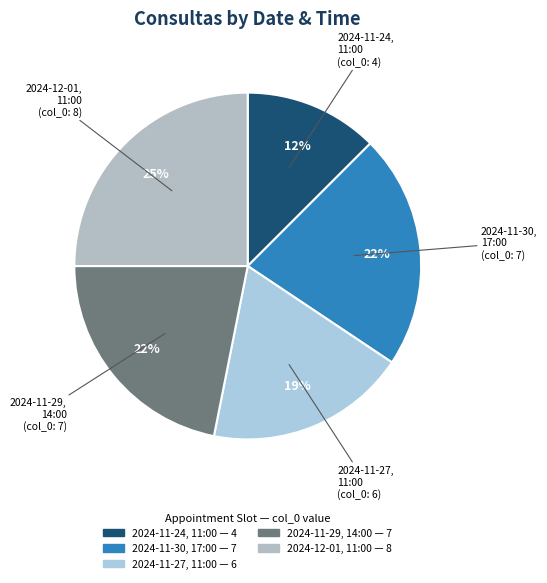

How many slices are in this pie chart?

5